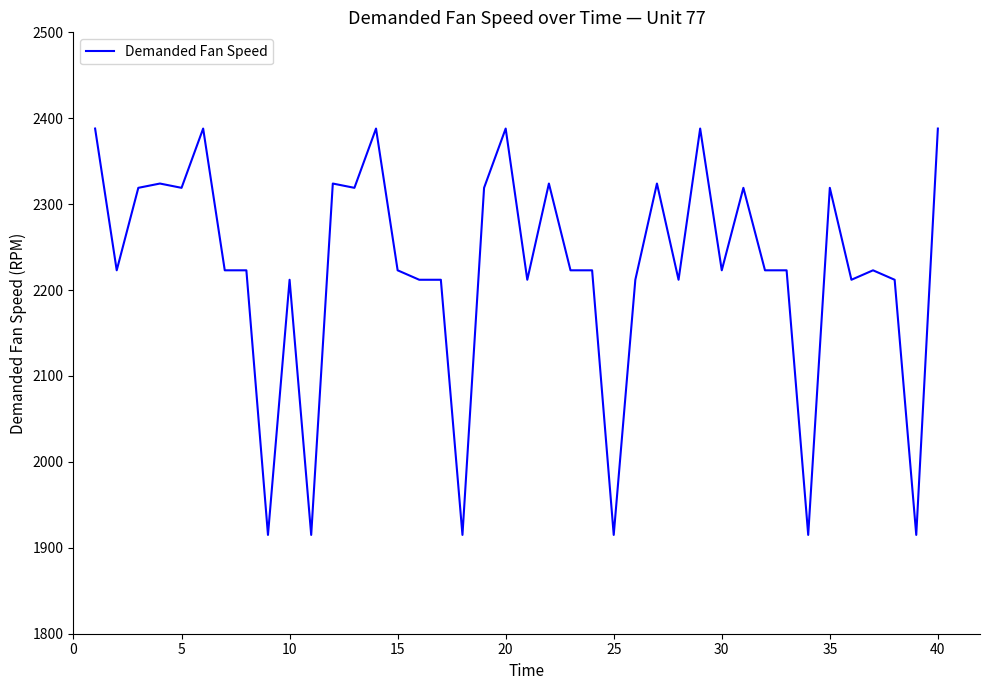

Reading right to left, extract all data points from this chart.

2388	1915	2212	2223	2212	2319	1915	2223	2223	2319	2223	2388	2212	2324	2212	1915	2223	2223	2324	2212	2388	2319	1915	2212	2212	2223	2388	2319	2324	1915	2212	1915	2223	2223	2388	2319	2324	2319	2223	2388